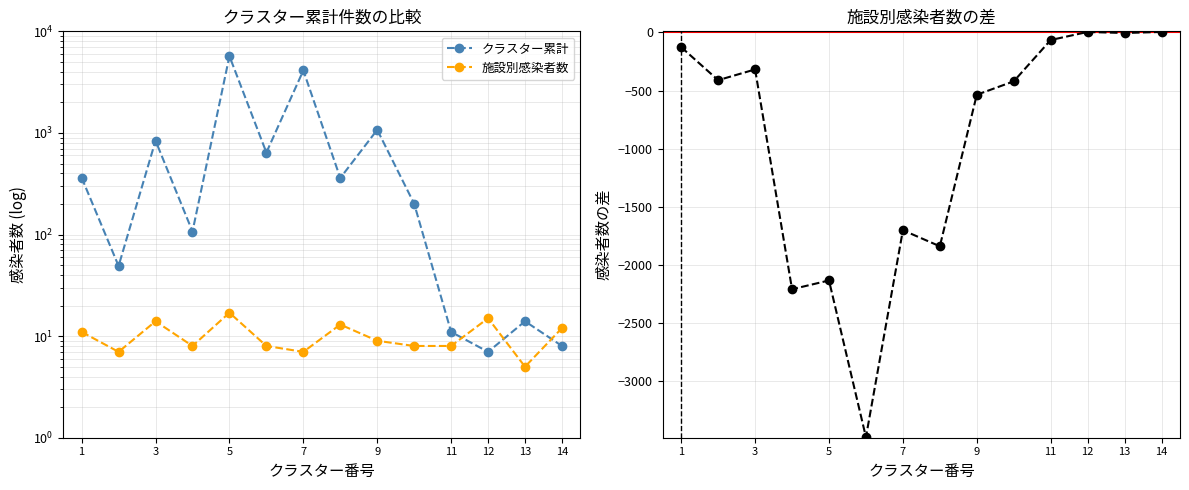

List the series in order of their overall mean, highest first.

クラスター累計, 施設別感染者数, 差（施設別 - 平均）